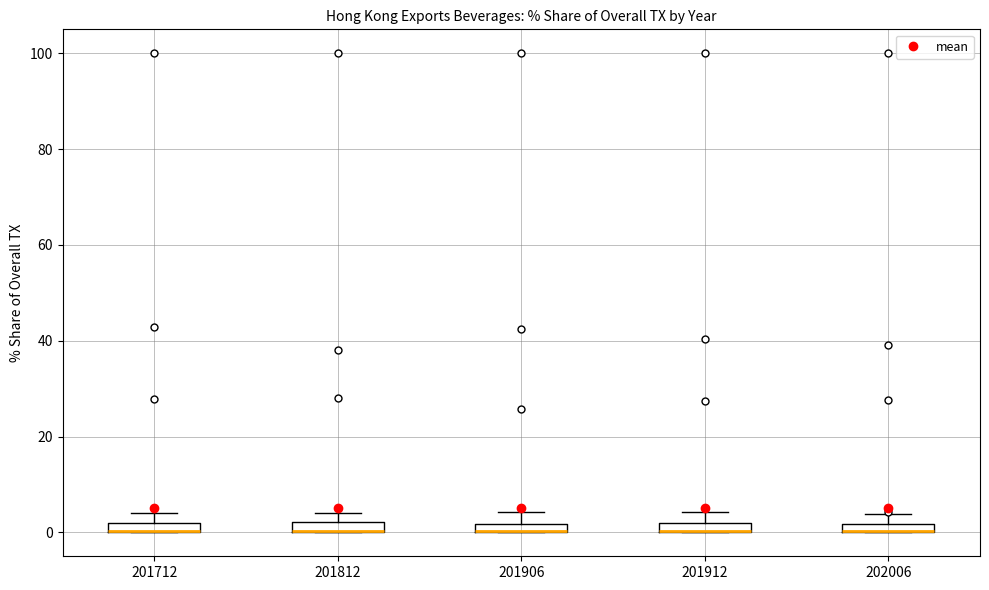

Where is the upper edge of the box at x = 202006 on the y-axis? The values are not printed on the chart, so give them approximately, as read against the axis.

2